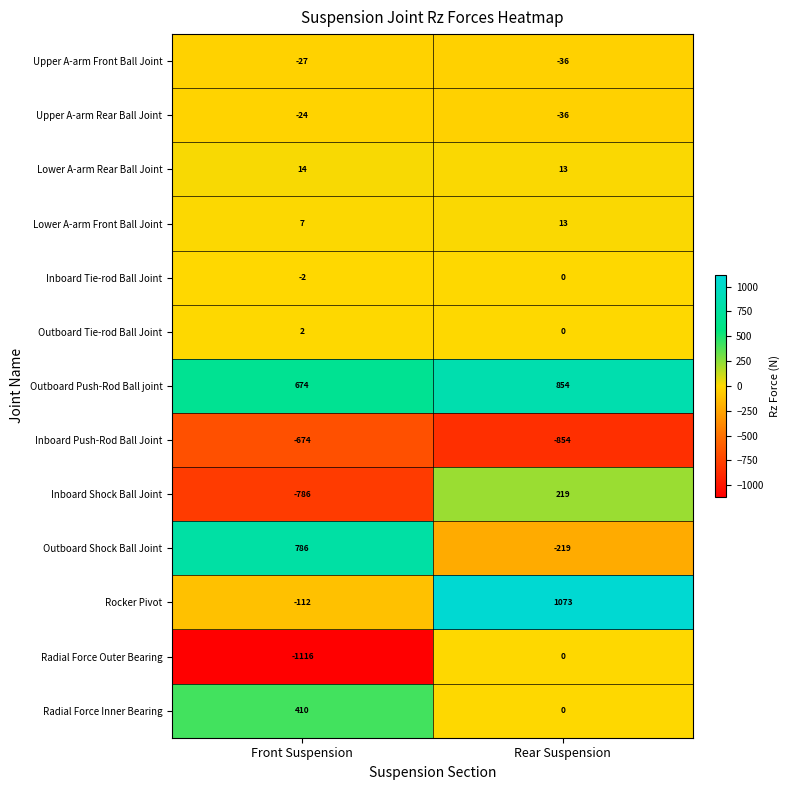

Count the number of data series in this chart.

13